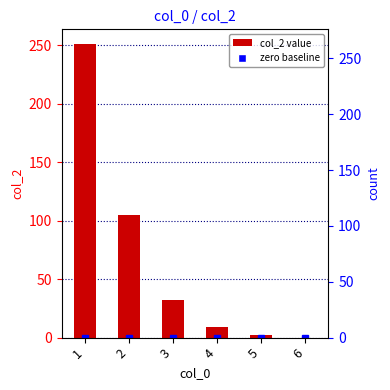

What is the change in value from 3 to 5?

-30